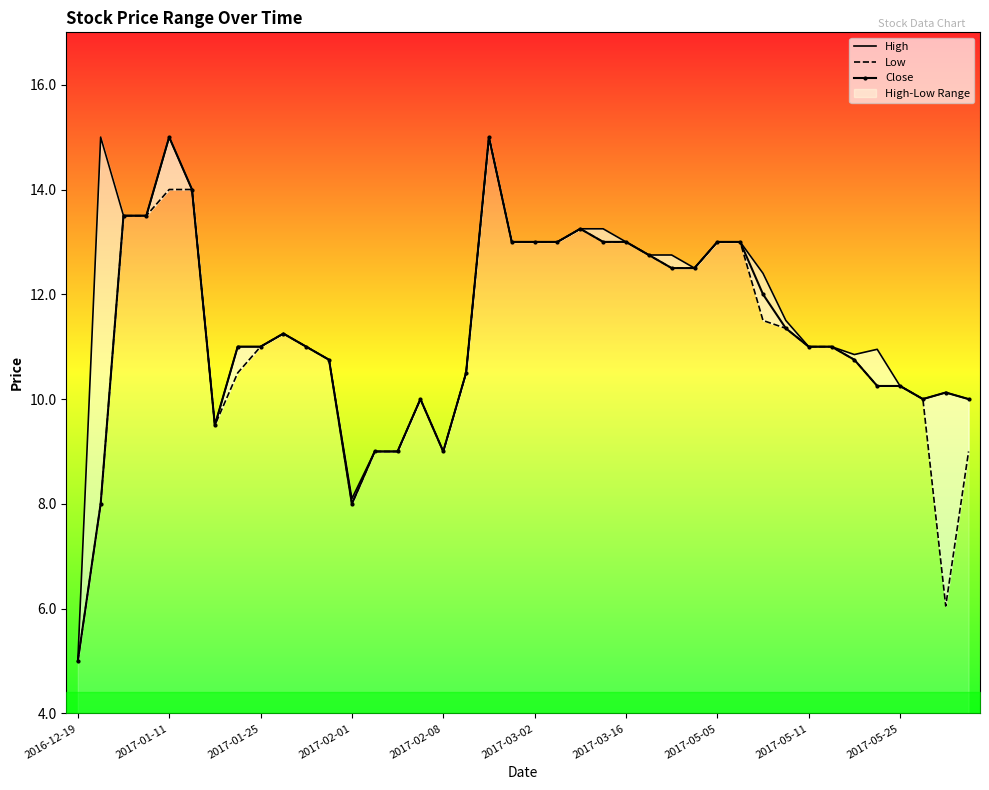

What is the minimum value for Close?

5.0